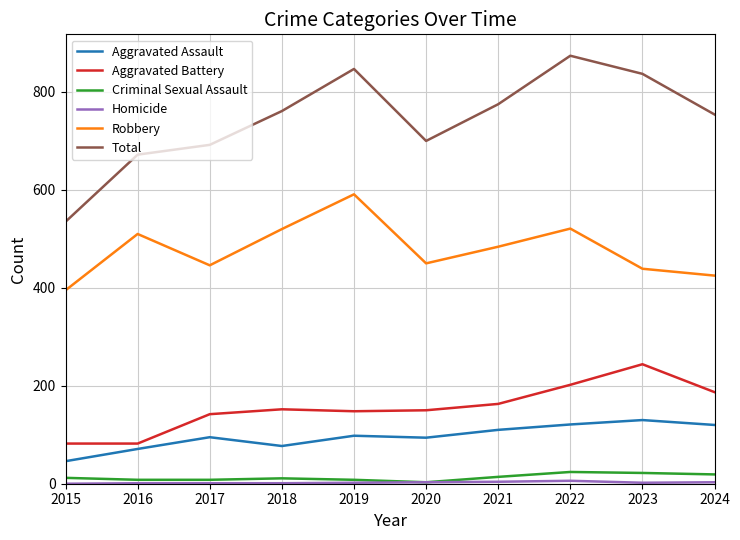

Which category has the lowest value in the Aggravated Assault series?

2015